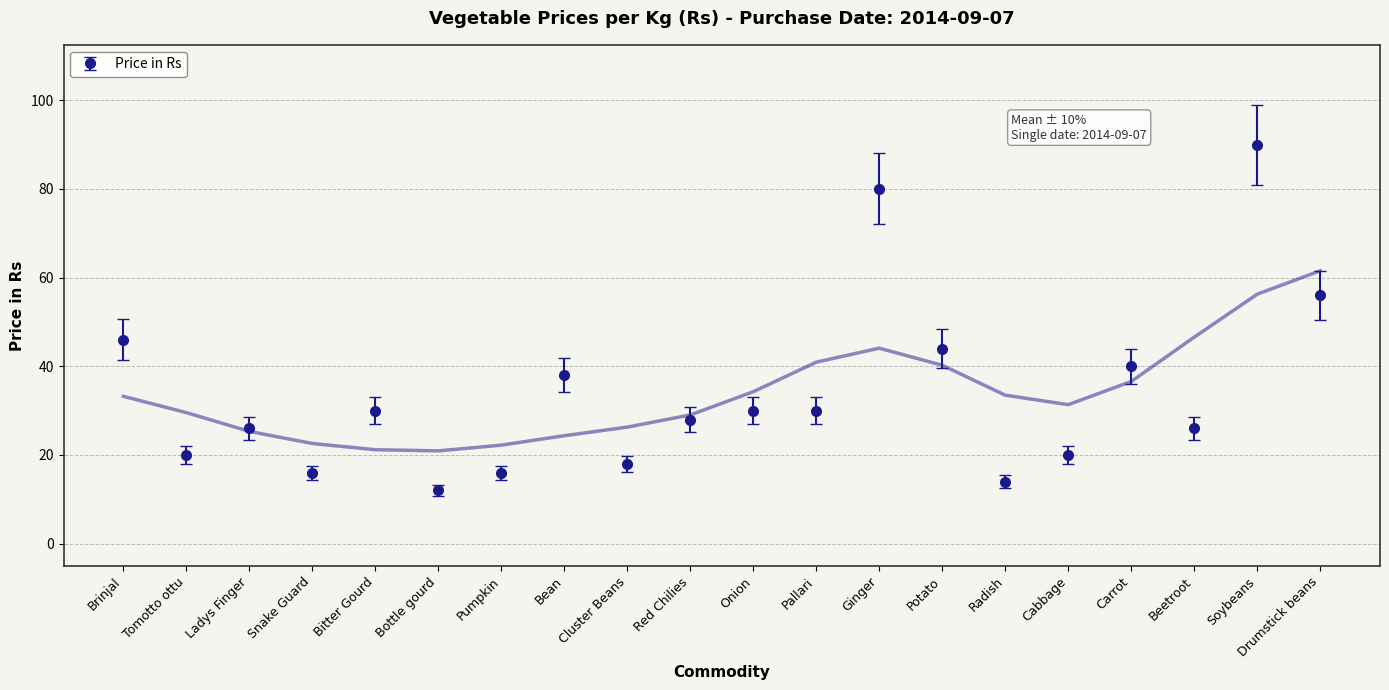

Count the number of values greater than 27.

7